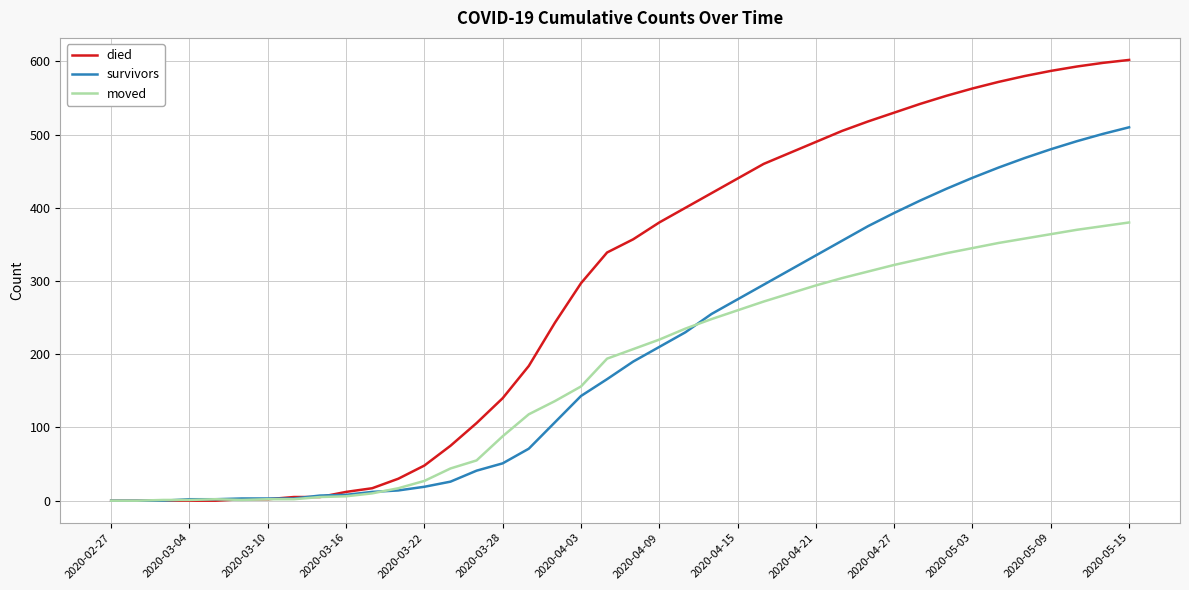

How many lines are shown in the chart?

3